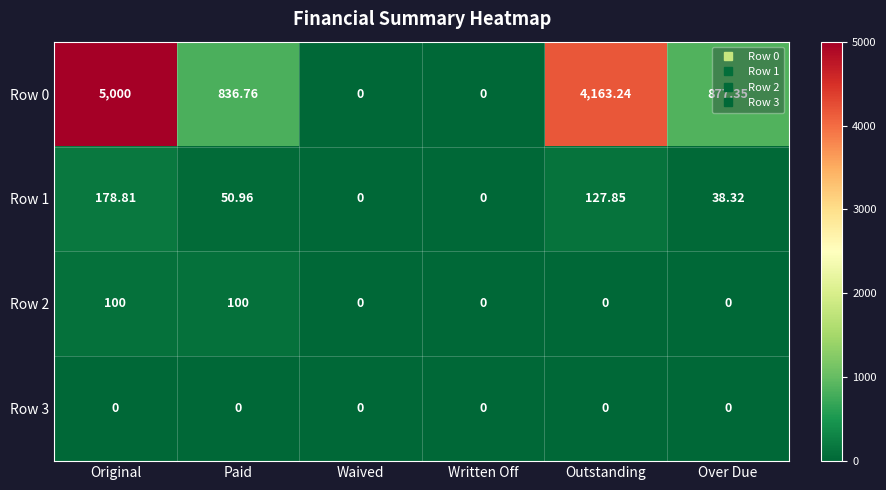

Which category has the highest value across all series?

Original